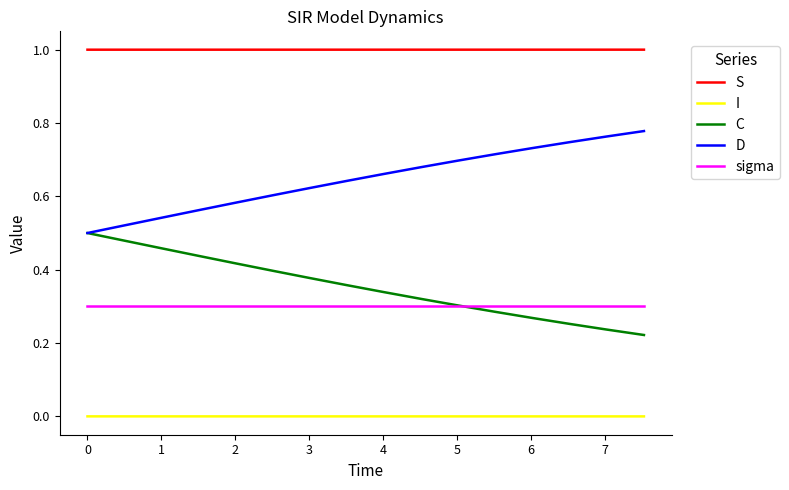

Which series has the largest total across all categories?

S